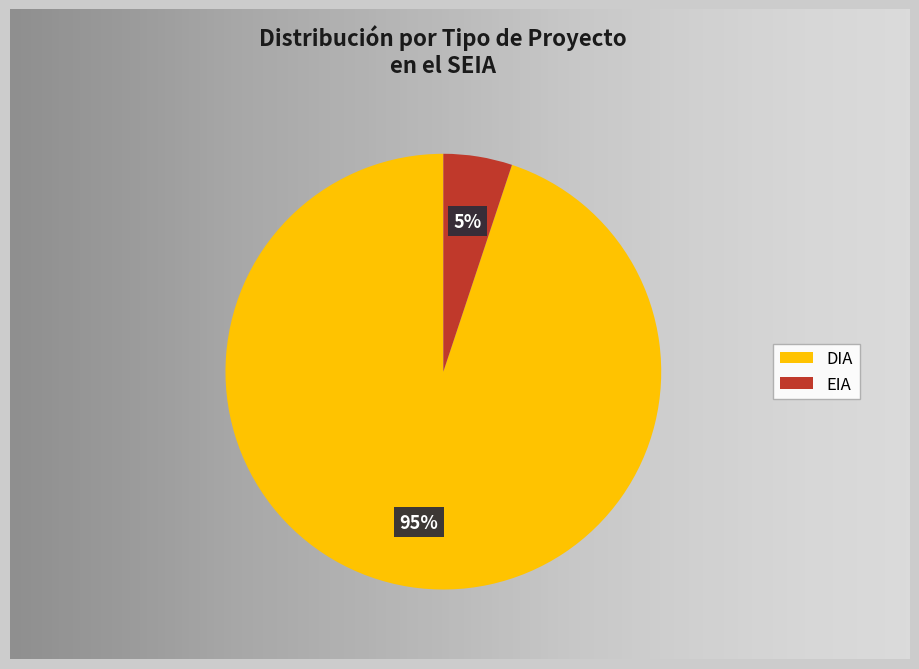

Rank the categories by value from lowest to highest.

EIA, DIA